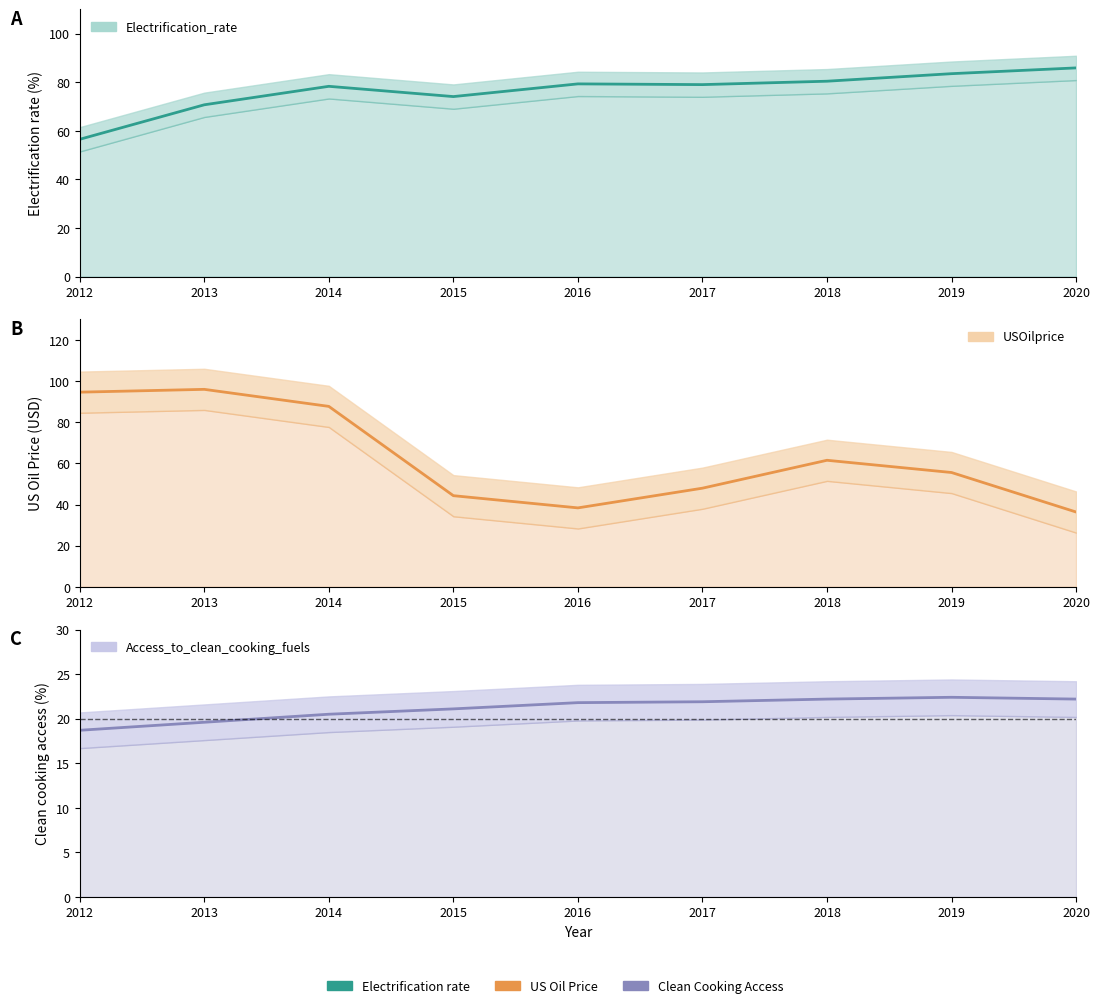

What is the sum of the Access_to_clean_cooking_fuels values at 2020 and 2014?

42.7